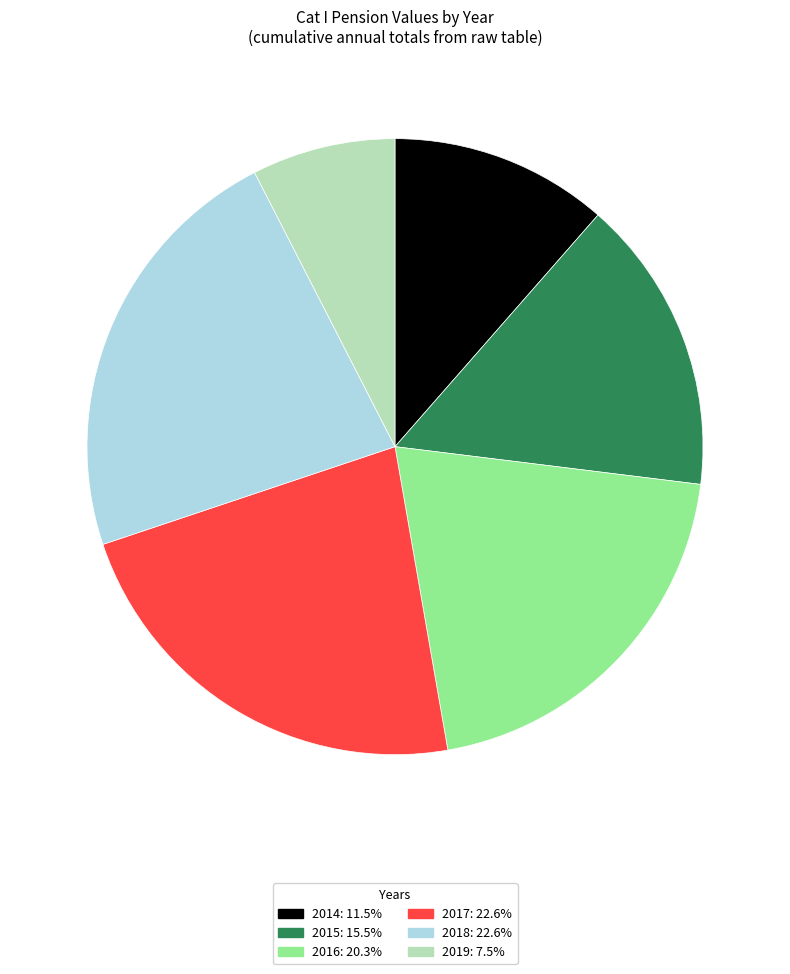

Which has a higher value, 2018 or 2015?

2018